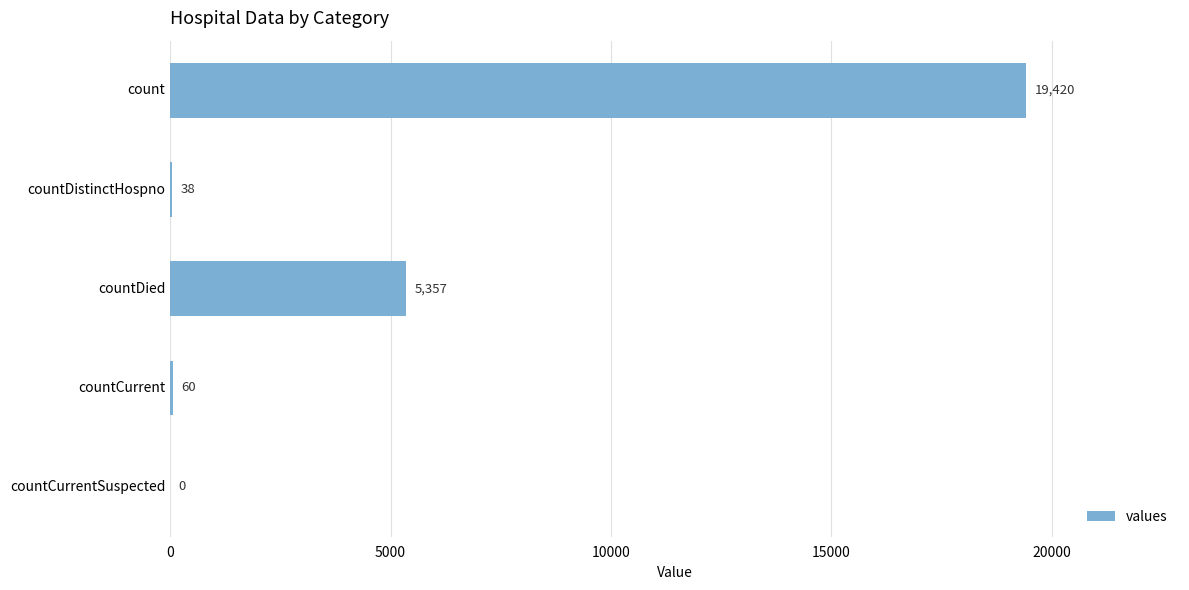

What is the average value?

4975